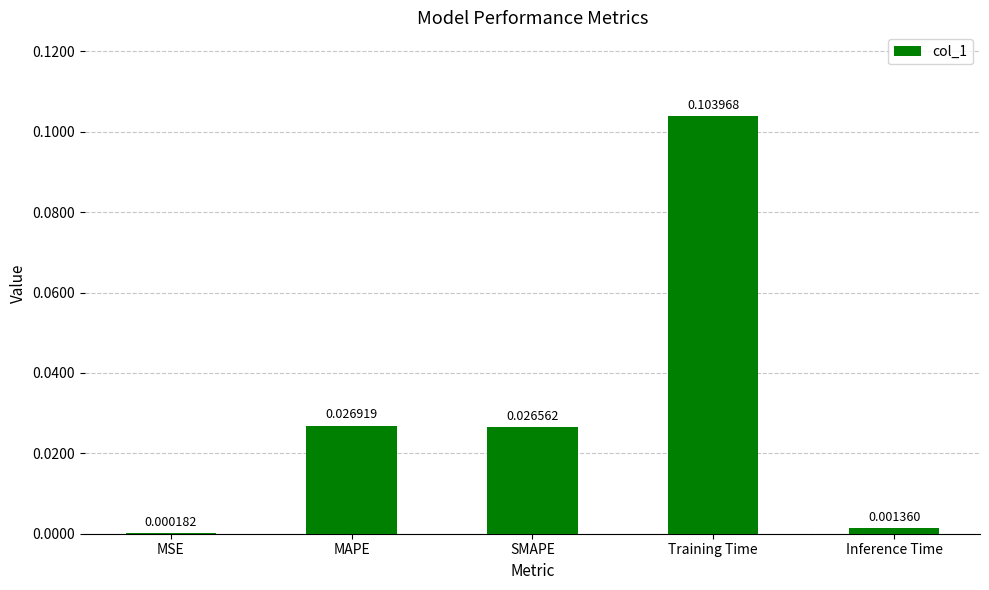

Which category has the highest value across all series?

Training Time